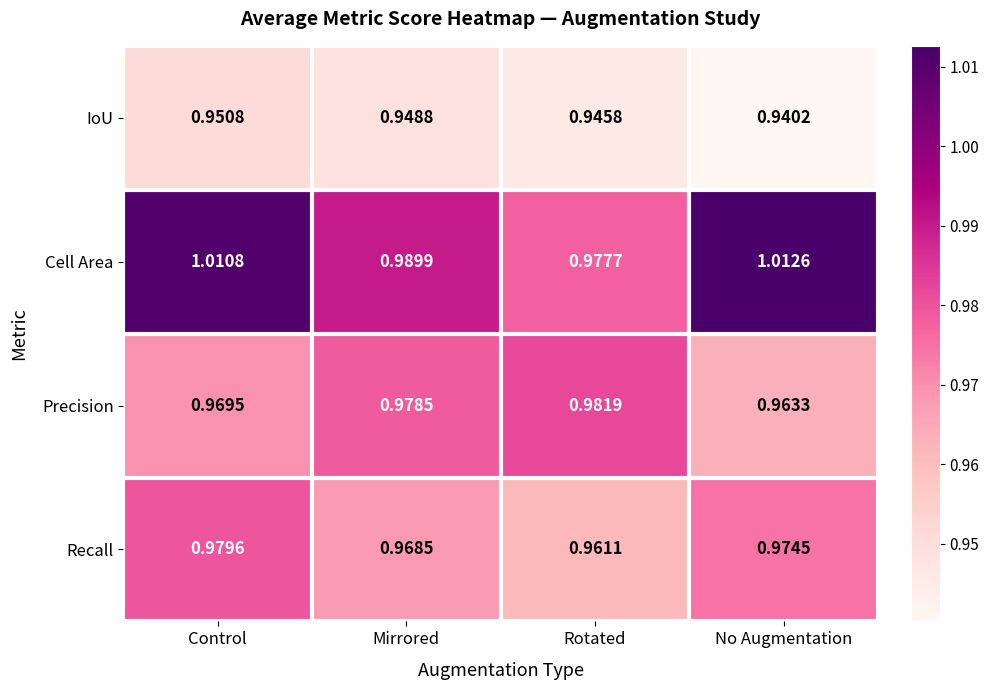

Between Control and No Augmentation, which series saw the biggest shift?

IoU